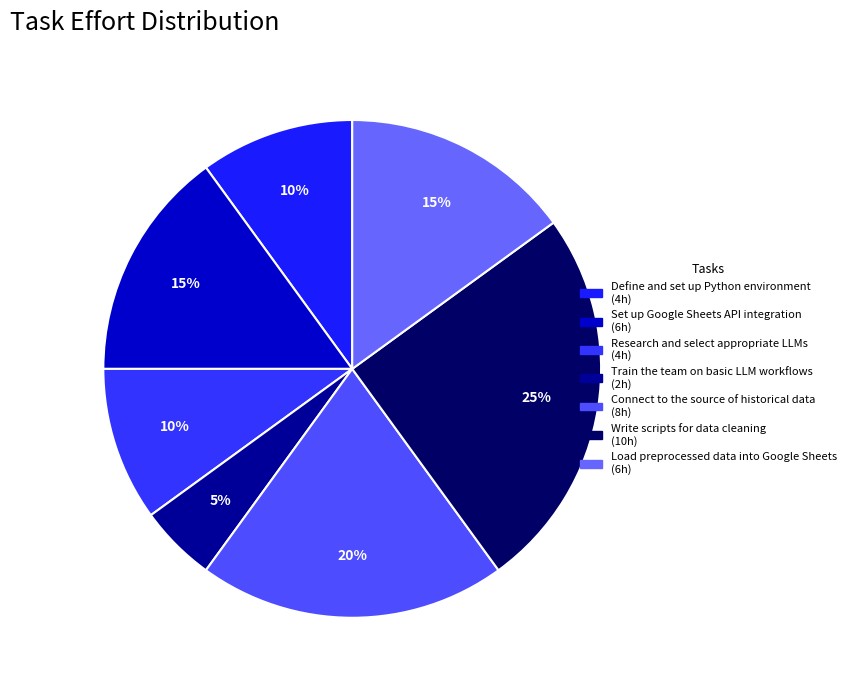

To the nearest percent, what portion does Define and set up Python environment represent?

10%